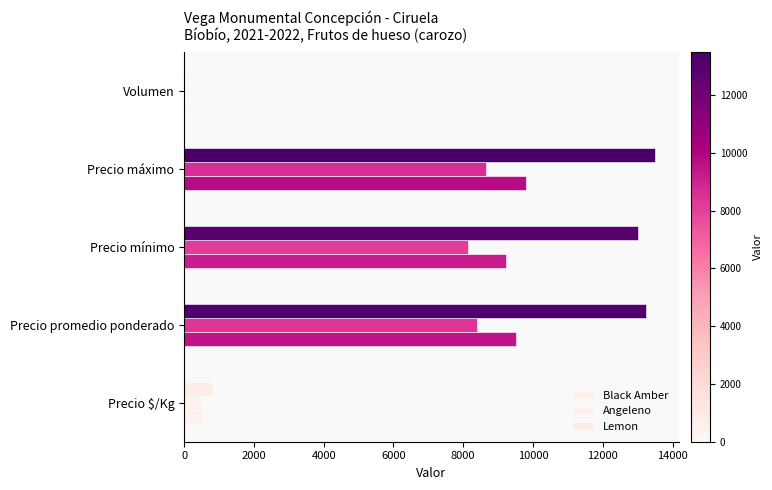

What is the greatest value displayed?

13500